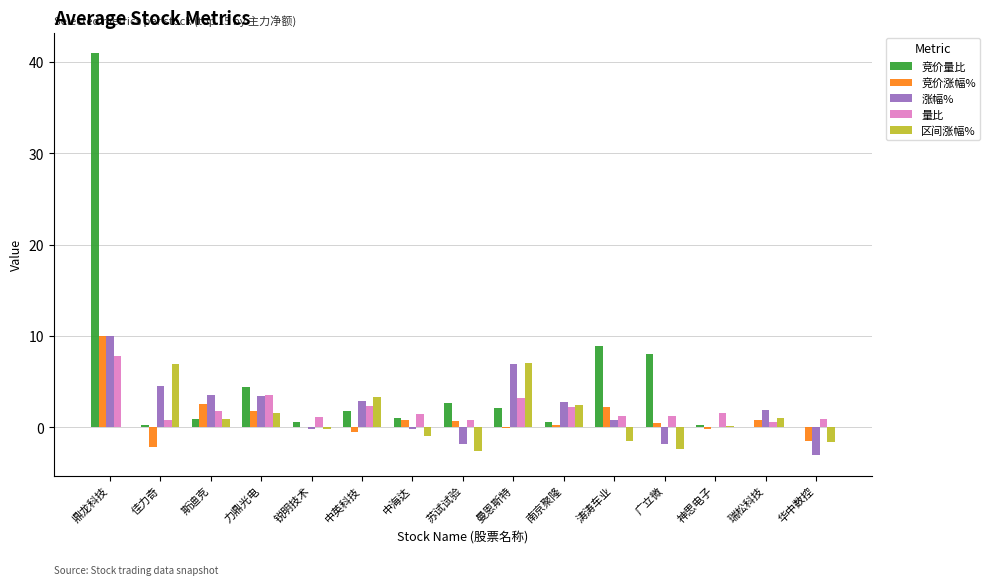

Count the number of categories in the chart.

15